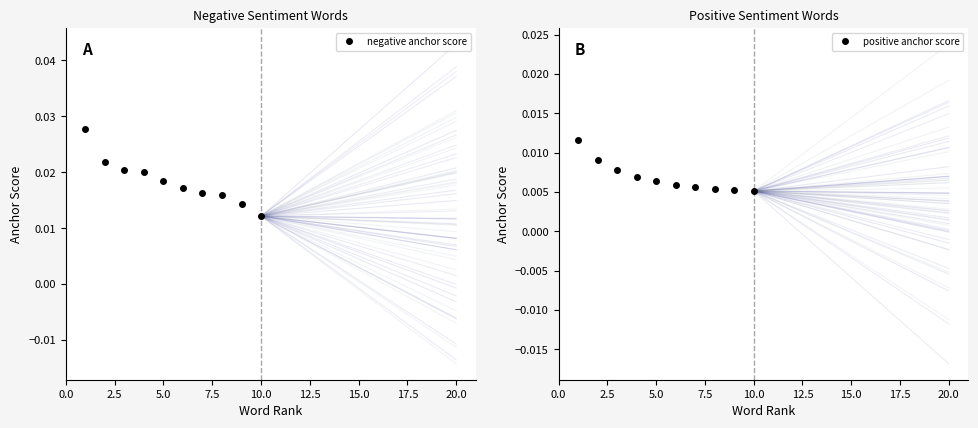

True or false: negative anchor score has more than 1 interior local peaks.

False